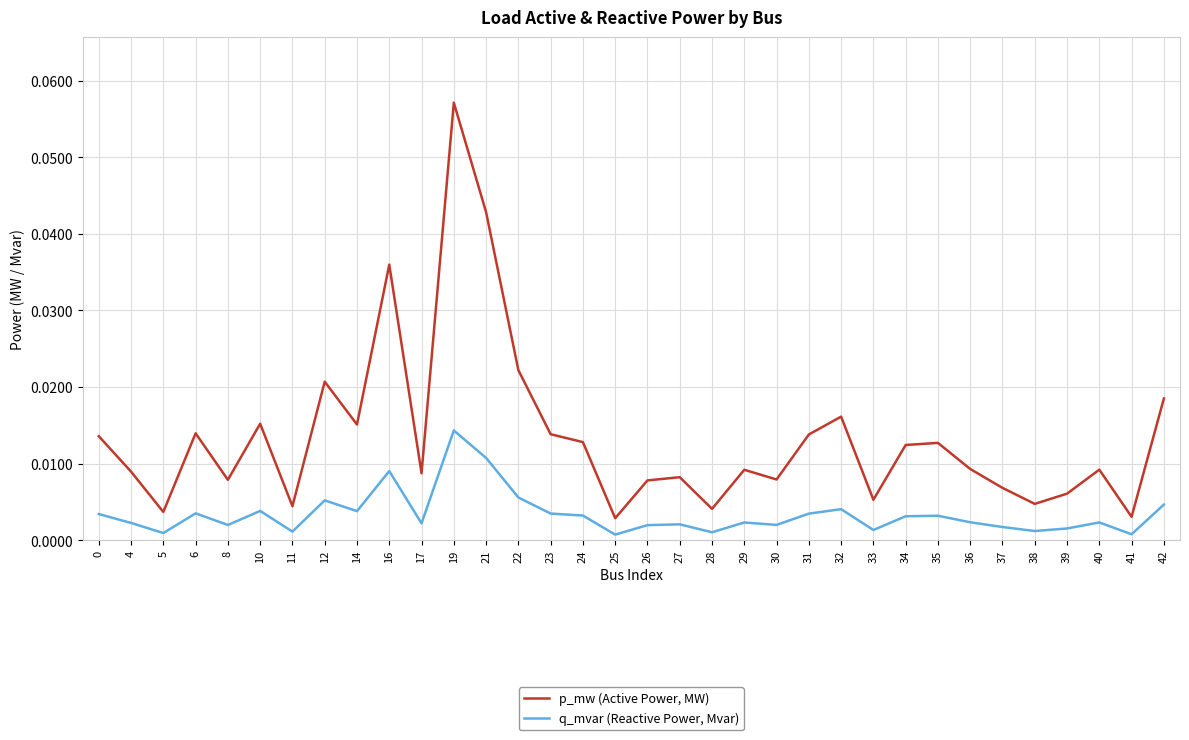

Rank the series by their maximum value, from highest to lowest.

p_mw (Active Power, MW), q_mvar (Reactive Power, Mvar)